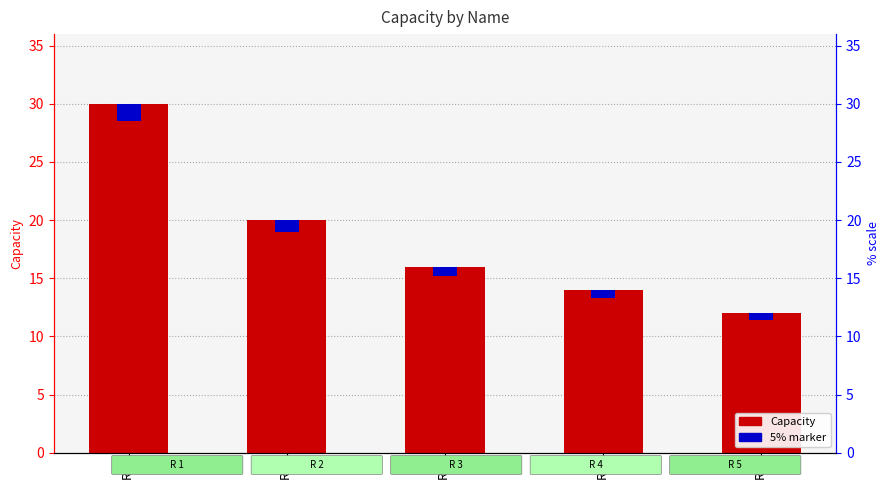

Rank the series by their maximum value, from lowest to highest.

5% marker, Capacity